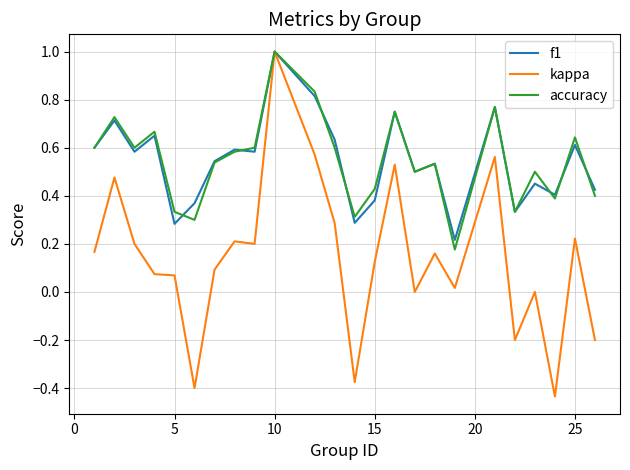

What is the highest value of the f1 series?

1.0